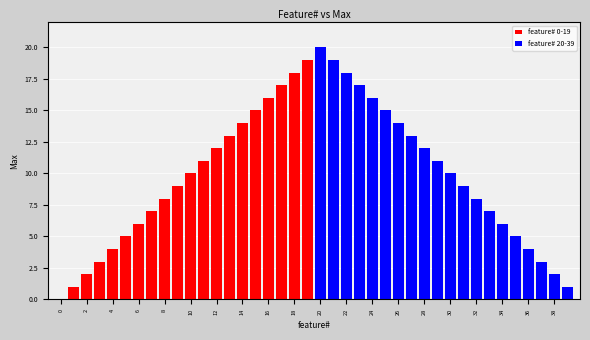

How many categories are shown in the chart?

40